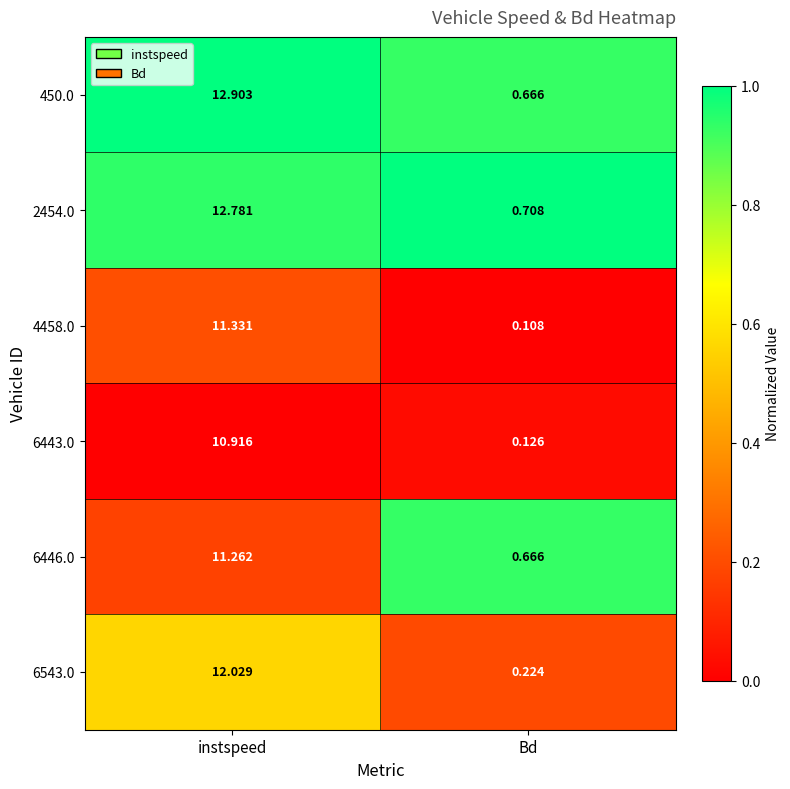

Which category has the lowest value across all series?

Bd